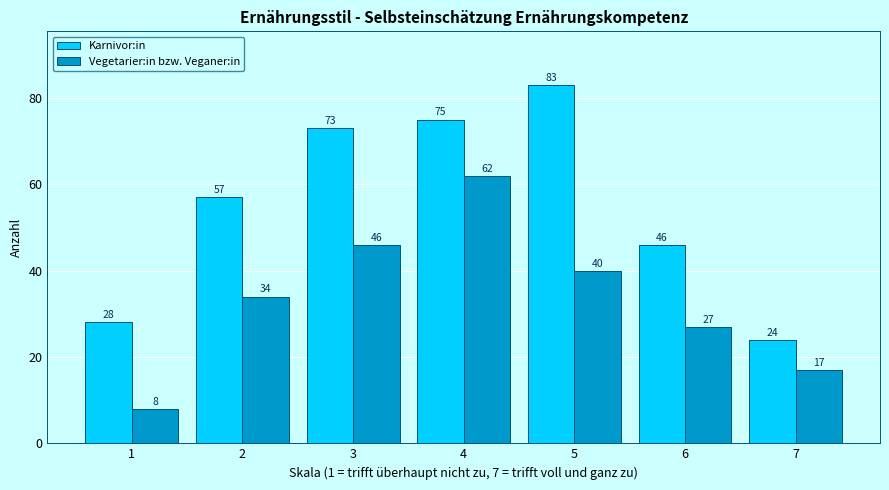

Reading left to right, extract all data points from this chart.

Karnivor:in: 1=28	2=57	3=73	4=75	5=83	6=46	7=24
Vegetarier:in bzw. Veganer:in: 1=8	2=34	3=46	4=62	5=40	6=27	7=17